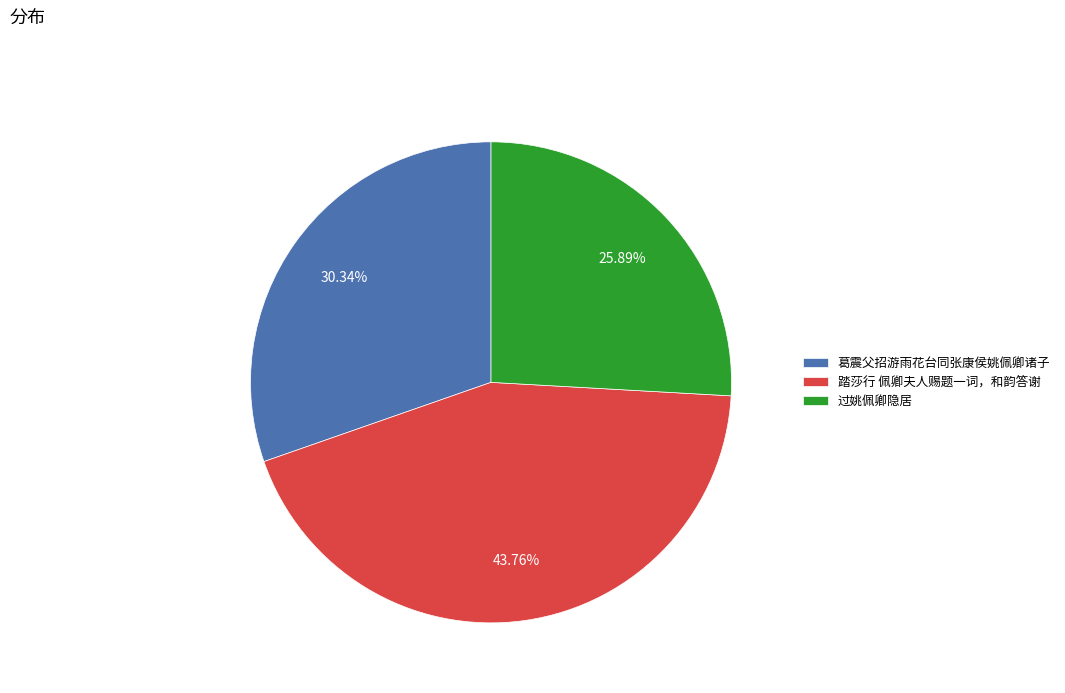

True or false: 葛震父招游雨花台同张康侯姚佩卿诸子 accounts for 30% of the total.

True